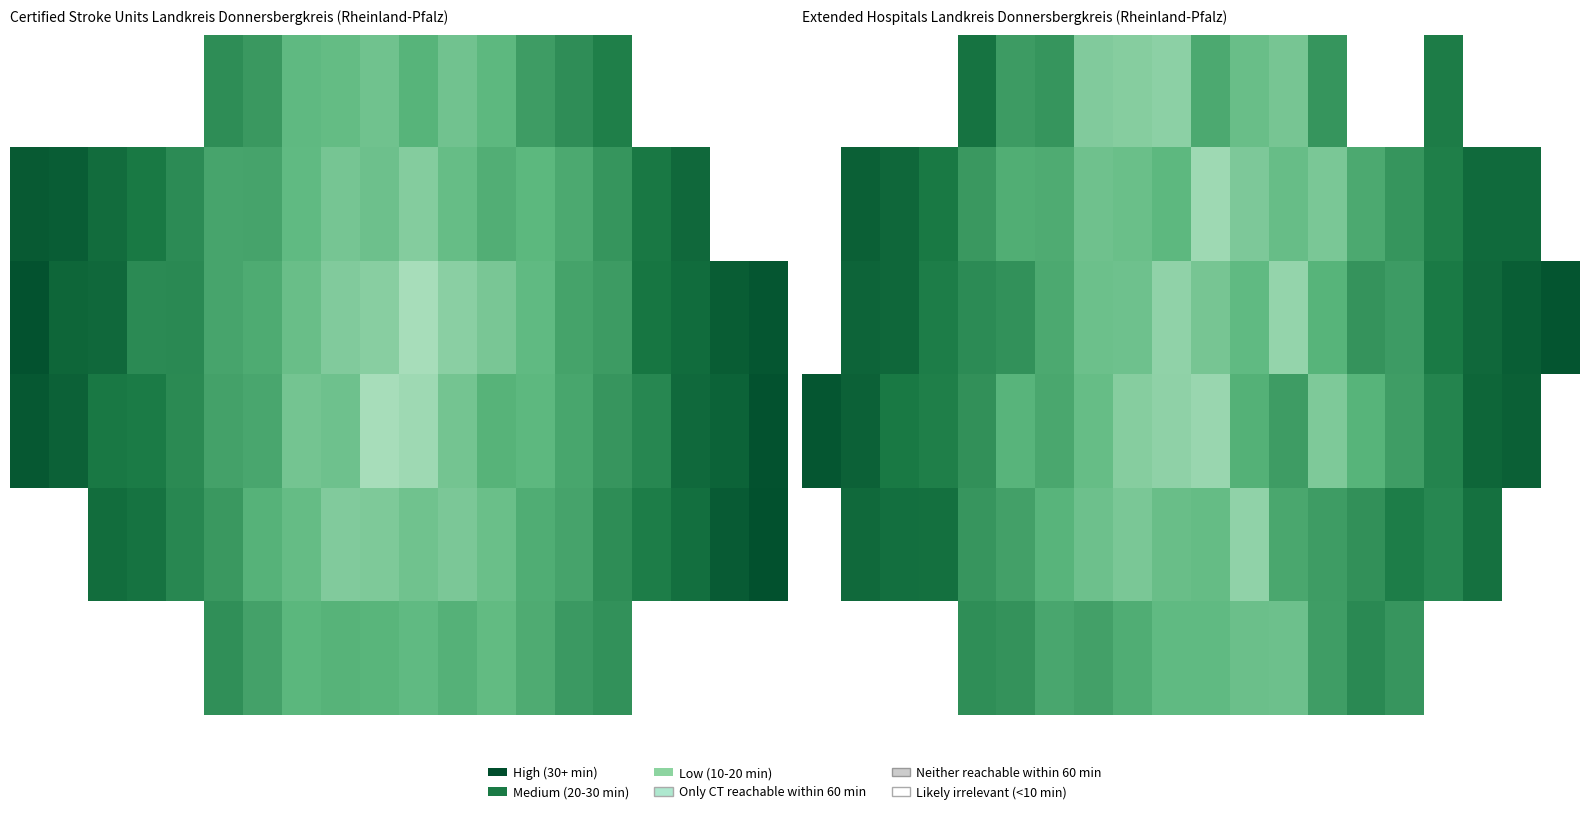

Between 7 and 3, which is larger?

7